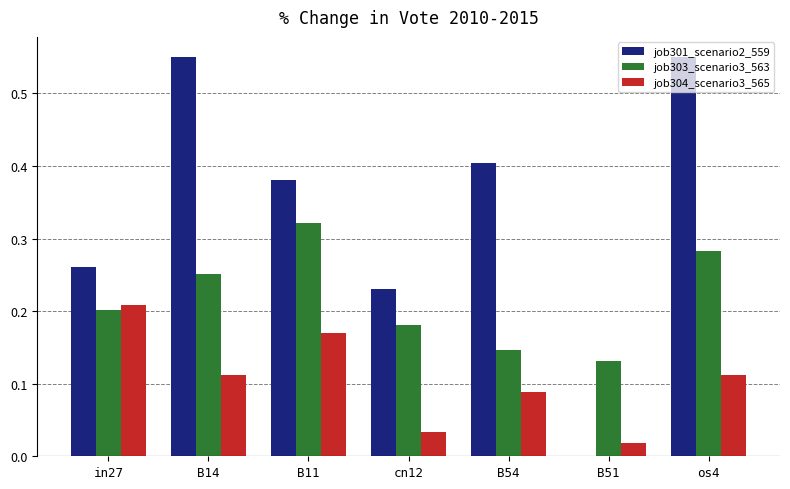

What is the sum of all job301_scenario2_559 values?

2.4